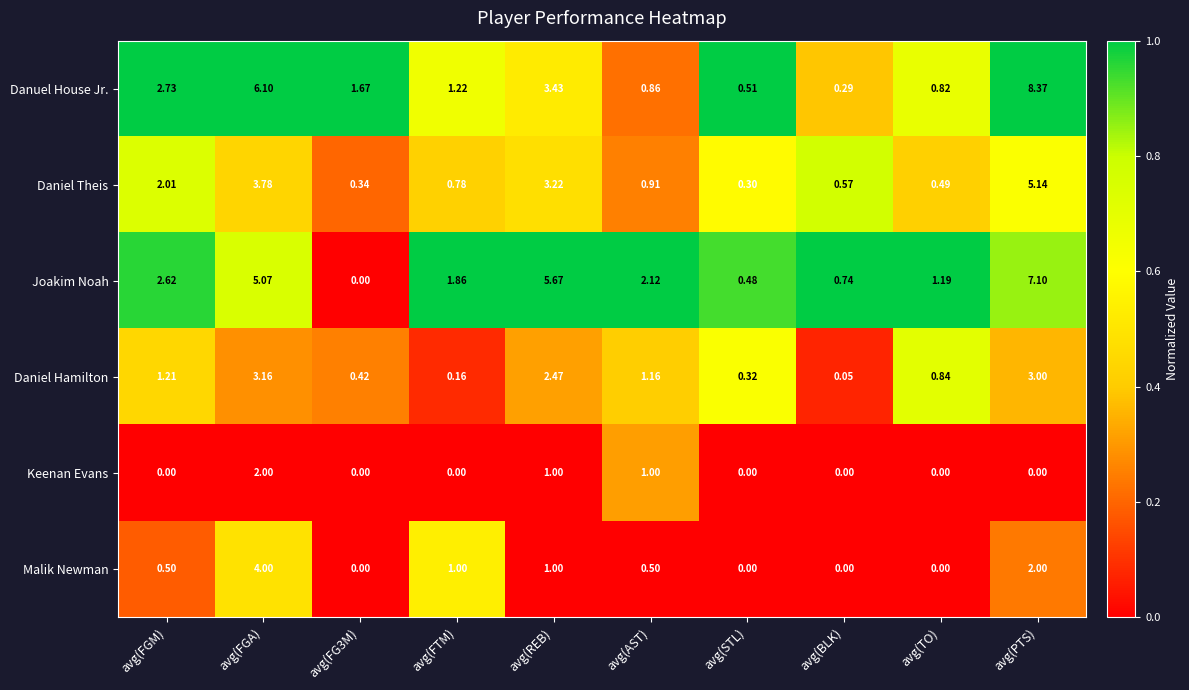

At avg(FGA), list the series in order from largest to smallest.

Danuel House Jr., Joakim Noah, Malik Newman, Daniel Theis, Daniel Hamilton, Keenan Evans